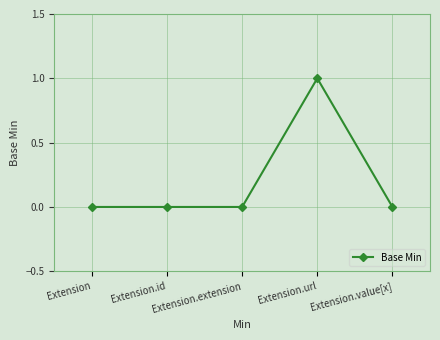

What is the greatest value displayed?

1